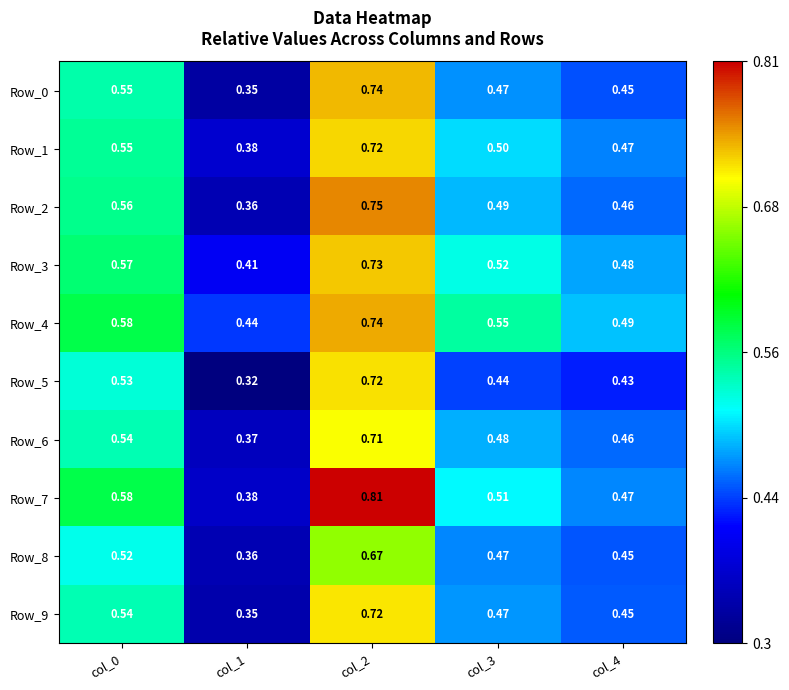

Rank the series at col_2 from highest to lowest value.

Row_7, Row_2, Row_4, Row_0, Row_3, Row_1, Row_5, Row_9, Row_6, Row_8